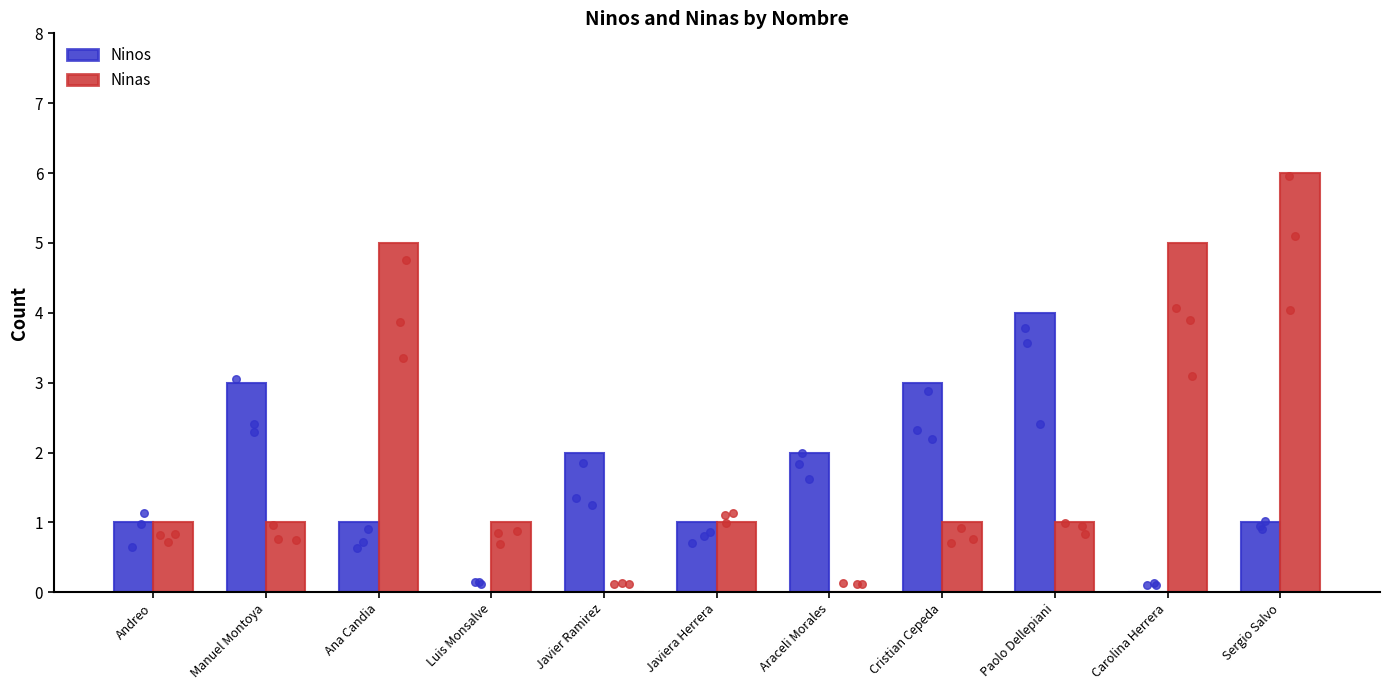

Which series reaches the maximum Y coordinate?

Ninas